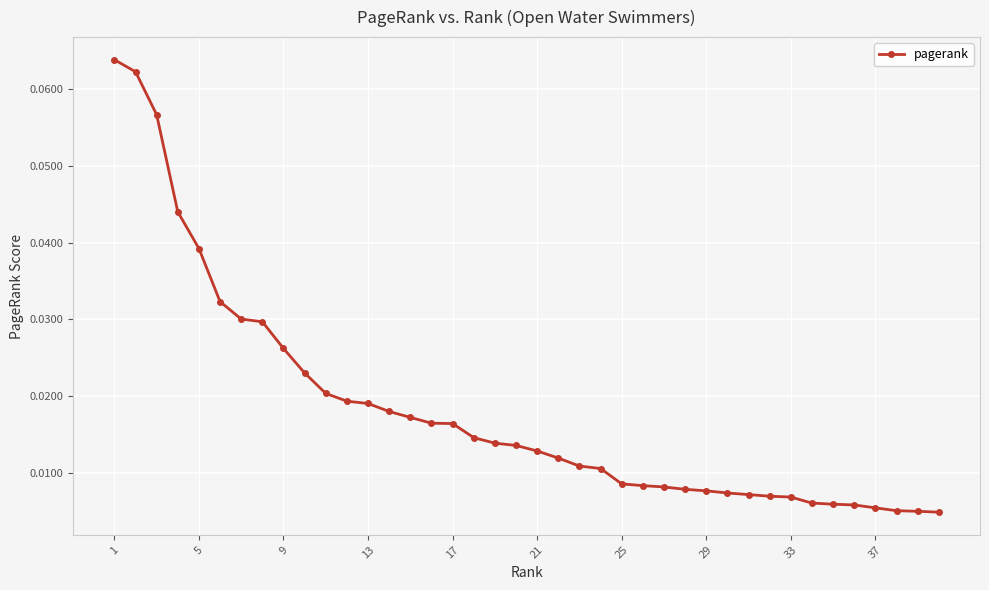

What is the sum of all values?

0.7